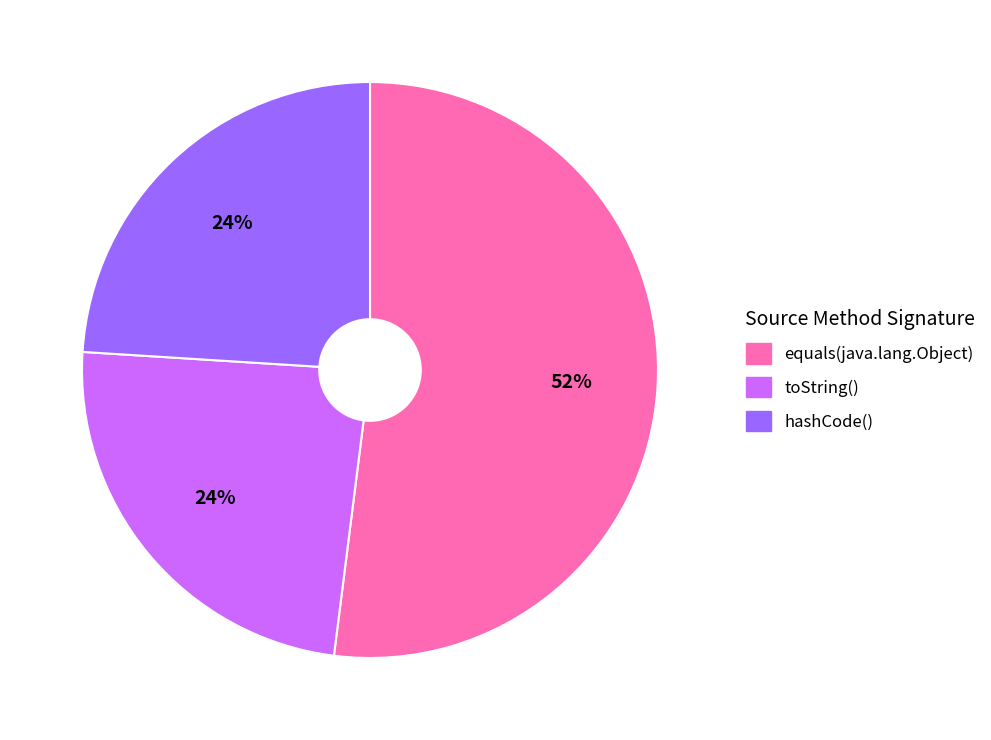

Is there any slice that represents more than half of the pie?

Yes